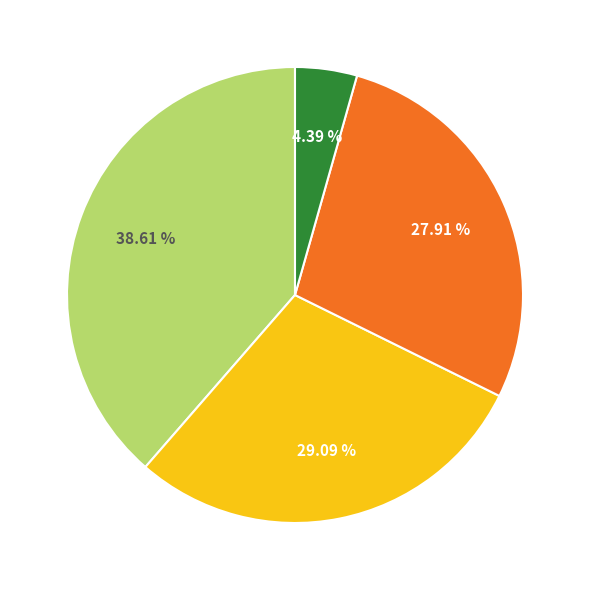

Does any single category account for the majority?

No